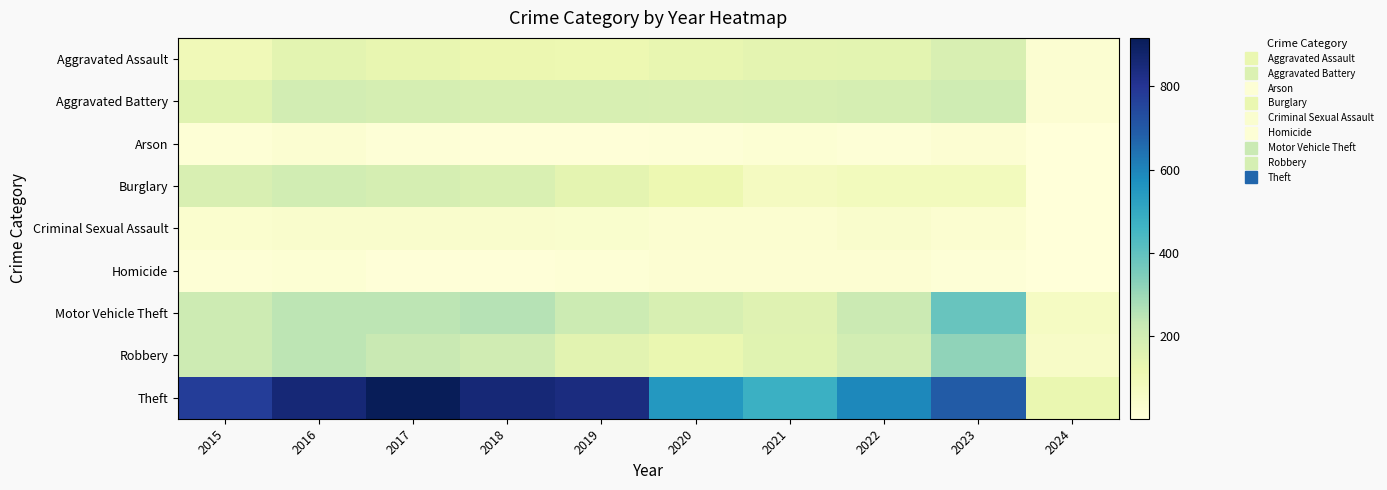

What is the spread (max minus min) of values at 2017?

908